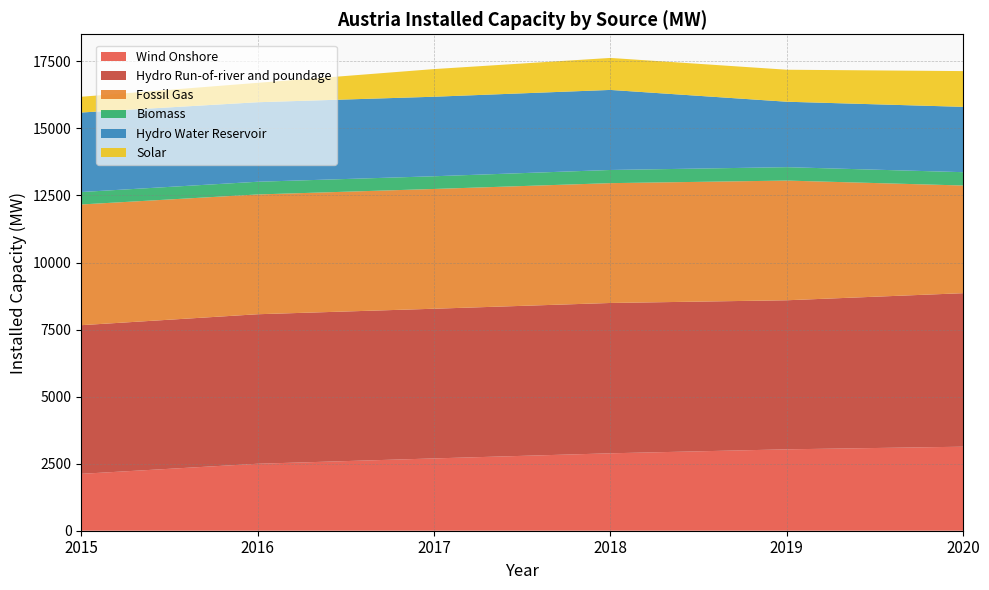

Reading right to left, transcribe all the data shown in this chart.

Wind Onshore: 2020=3133	2019=3035	2018=2887	2017=2696	2016=2497	2015=2121
Hydro Run-of-river and poundage: 2020=5724	2019=5558	2018=5605	2017=5581	2016=5575	2015=5543
Fossil Gas: 2020=4015	2019=4463	2018=4468	2017=4466	2016=4466	2015=4501
Biomass: 2020=497	2019=500	2018=491	2017=474	2016=474	2015=464
Hydro Water Reservoir: 2020=2436	2019=2440	2018=2985	2017=2965	2016=2965	2015=2965
Solar: 2020=1333	2019=1193	2018=1193	2017=1031	2016=723	2015=587